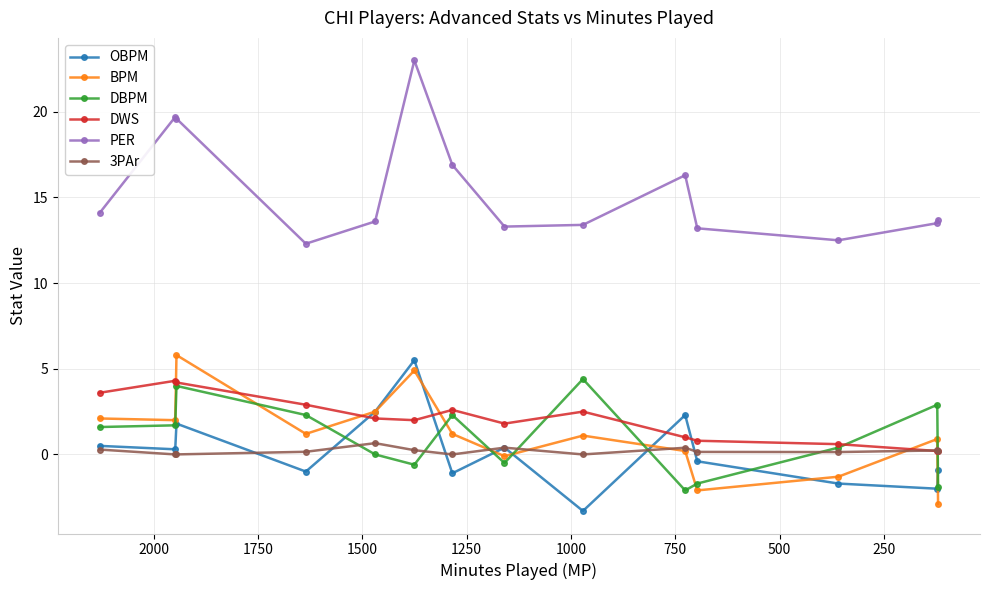

What is the smallest value displayed?

-3.3